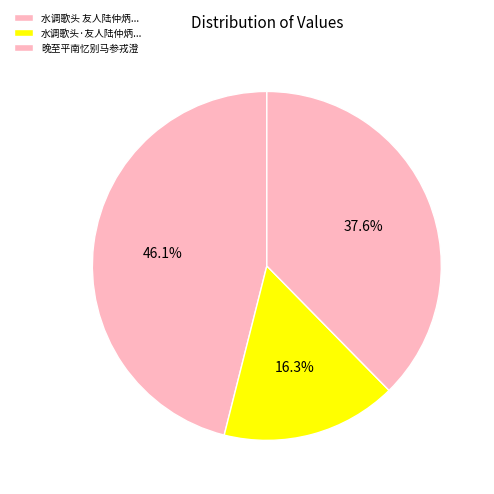

Rank the categories by value from lowest to highest.

水调歌头·友人陆仲炳..., 晚至平南忆别马参戎澄, 水调歌头 友人陆仲炳...